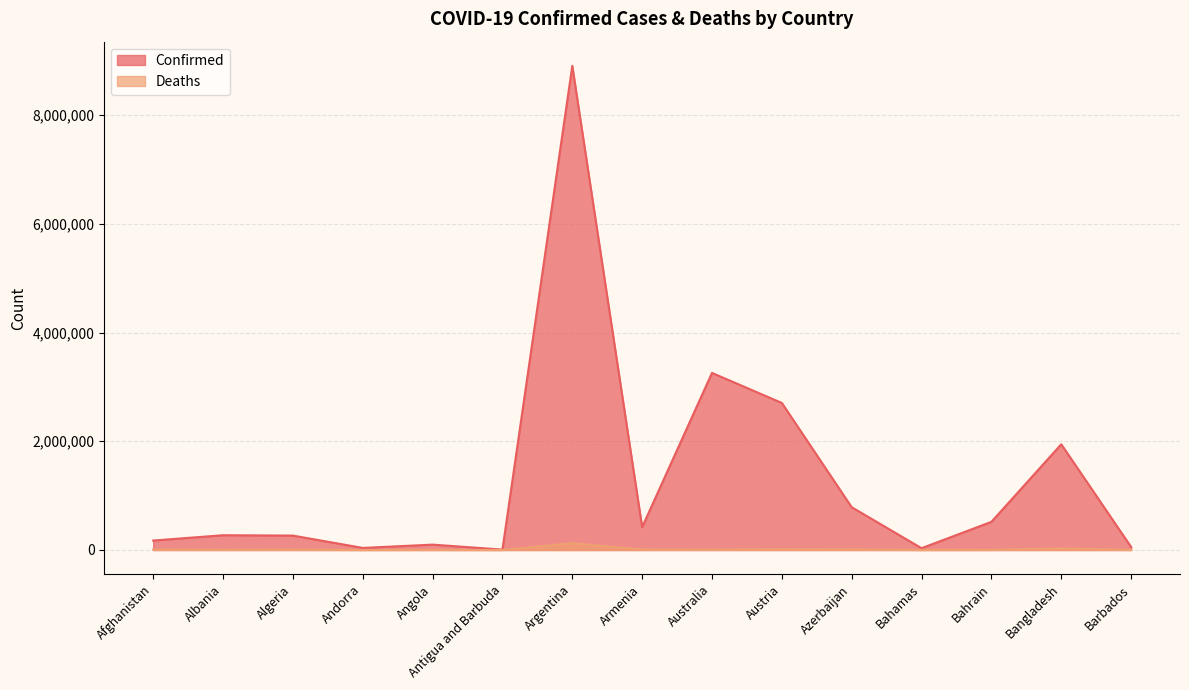

Reading right to left, transcribe all the data shown in this chart.

Confirmed: Barbados=55385	Bangladesh=1944376	Bahrain=517635	Bahamas=33146	Azerbaijan=786502	Austria=2704530	Australia=3256893	Armenia=420156	Argentina=8904176	Antigua and Barbuda=7447	Angola=98746	Andorra=38165	Algeria=265010	Albania=271702	Afghanistan=173879
Deaths: Barbados=316	Bangladesh=29045	Bahrain=1455	Bahamas=771	Azerbaijan=9438	Austria=14841	Australia=5269	Armenia=8478	Argentina=126257	Antigua and Barbuda=135	Angola=1900	Andorra=151	Algeria=6840	Albania=3472	Afghanistan=7609